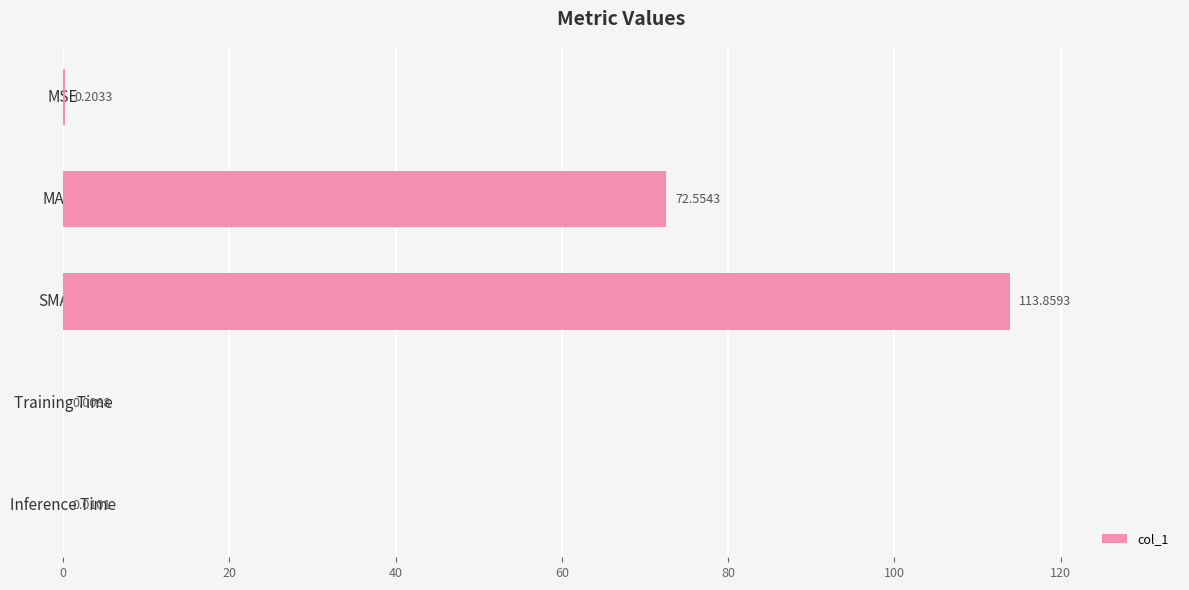

What is the sum of all values?

186.6